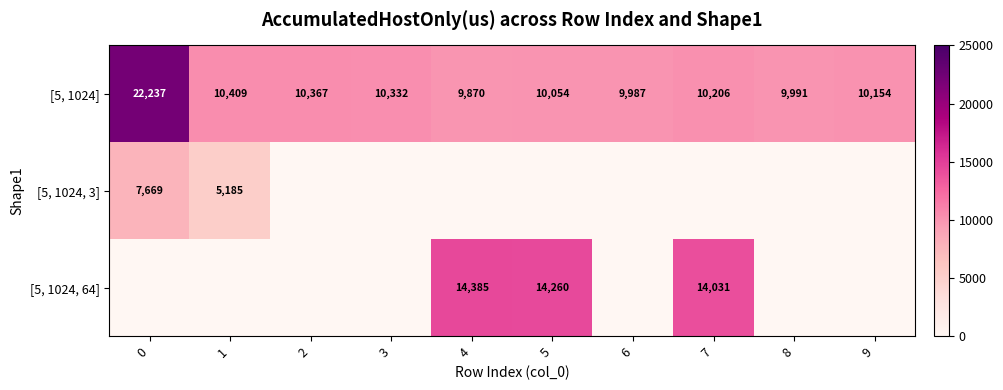

The [5, 1024, 3] series shows 4246 at 0. True or false?

False